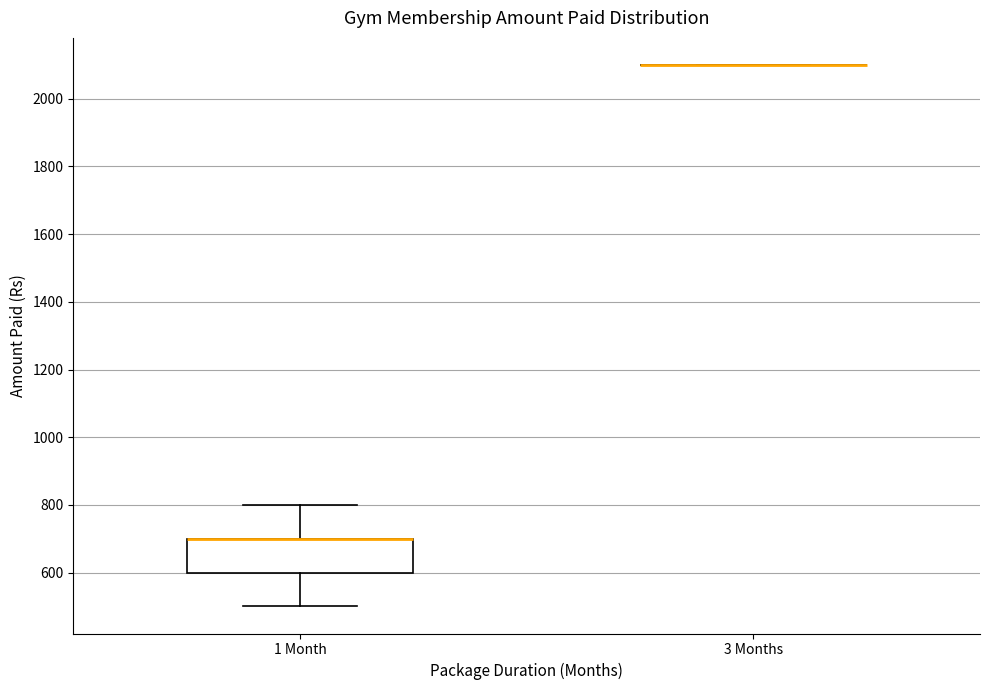

Reading left to right, transcribe this box plot: for each box, give where its median line is, the range the box spans, and where its two whiskers end, as read against the y-axis. The values are not printed on the chart, so give them approximately, as read against the axis.

1 Month: median 700 (drawn on the box's upper edge), box 600 to 700, whiskers 500 to 800
3 Months: box collapsed to a line at 2100, whiskers 2100 to 2100